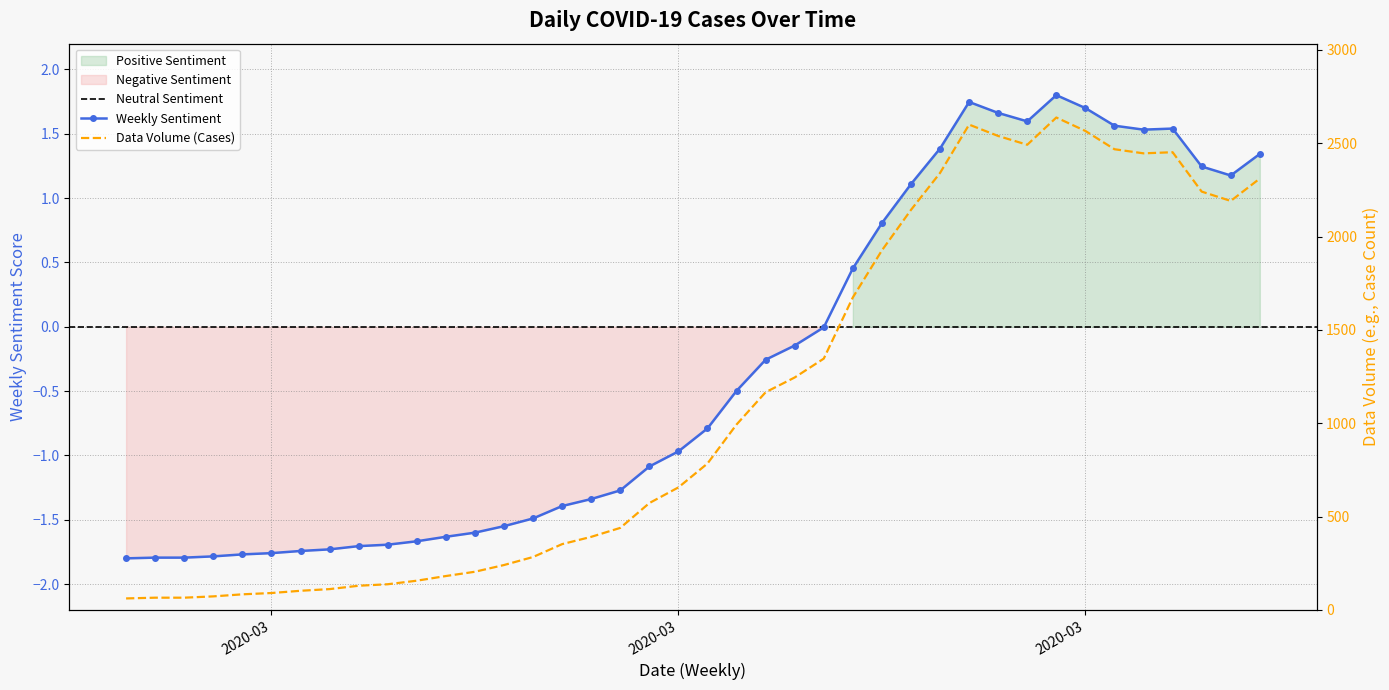

Reading right to left, list all the values displayed in this chart.

1.3	1.2	1.2	1.5	1.5	1.6	1.7	1.8	1.6	1.7	1.7	1.4	1.1	0.8	0.5	-0.0	-0.1	-0.3	-0.5	-0.8	-1.0	-1.1	-1.3	-1.3	-1.4	-1.5	-1.5	-1.6	-1.6	-1.7	-1.7	-1.7	-1.7	-1.7	-1.8	-1.8	-1.8	-1.8	-1.8	-1.8